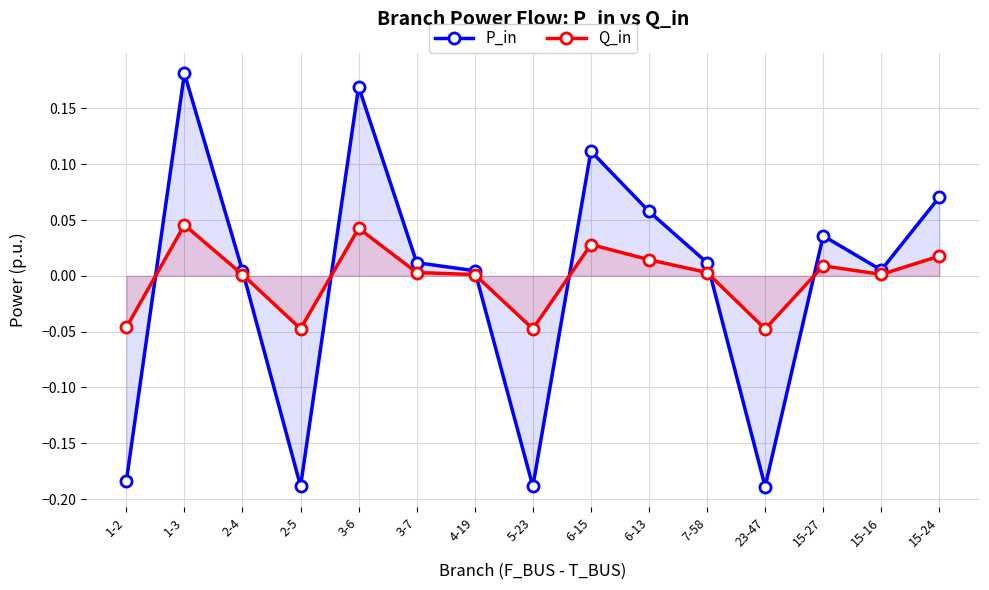

At which category does Q_in reach its first local valley?

2-5